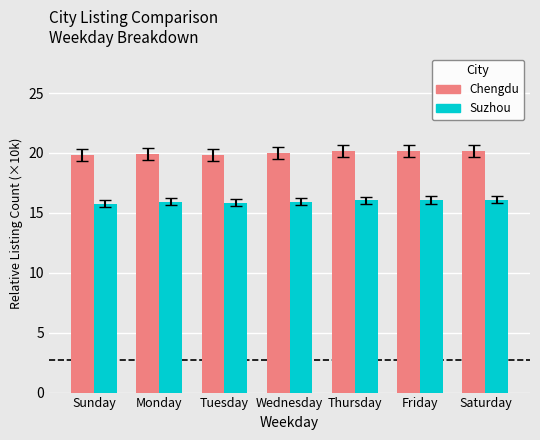

List the series in order of their overall mean, lowest first.

Suzhou, Chengdu